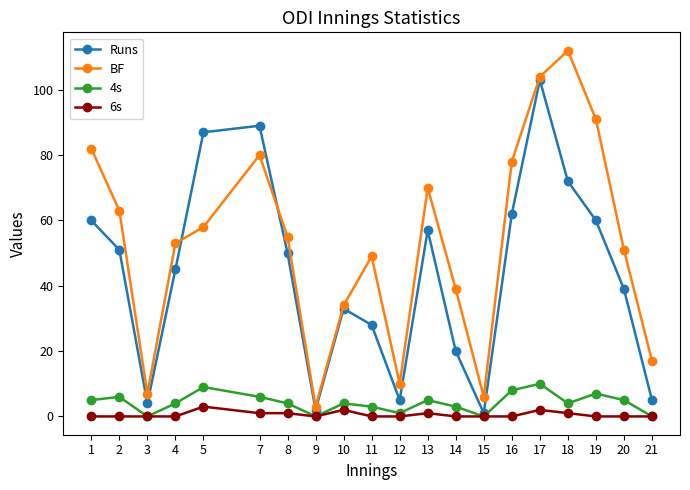

At which label does BF first exceed 55?

1